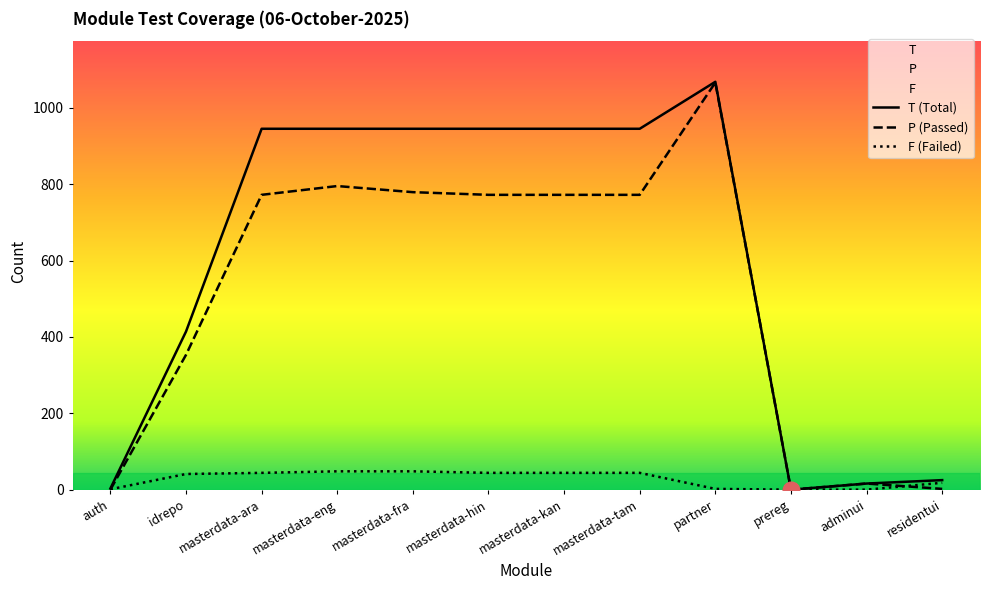

How many data points in P are above 772?

3